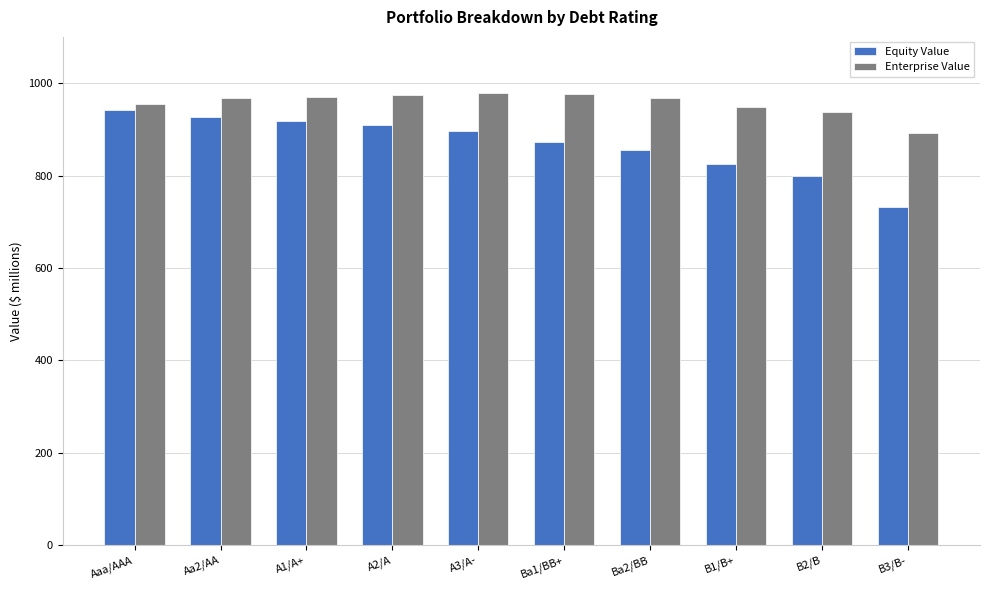

The value of Enterprise Value at Aa2/AA is 1714.8. True or false?

False